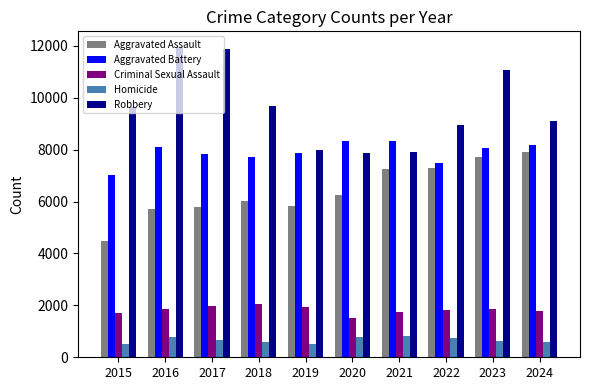

What is the greatest value displayed?

11960